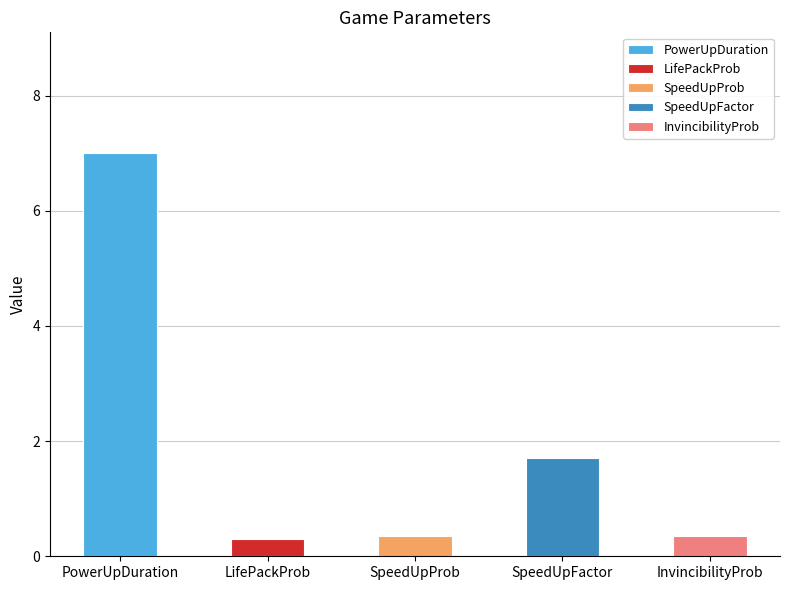

Which label corresponds to the largest value in the chart?

PowerUpDuration